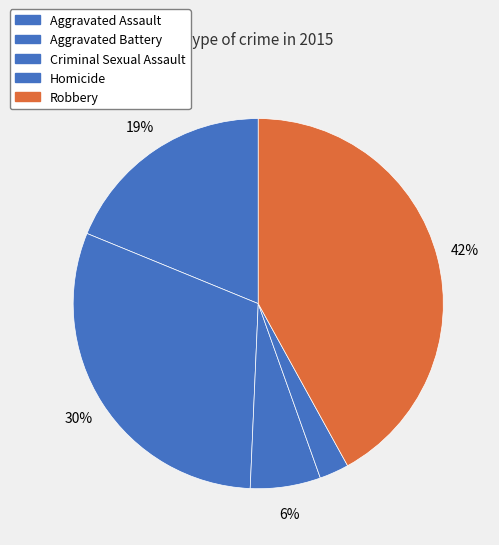

How many segments does this pie chart have?

5